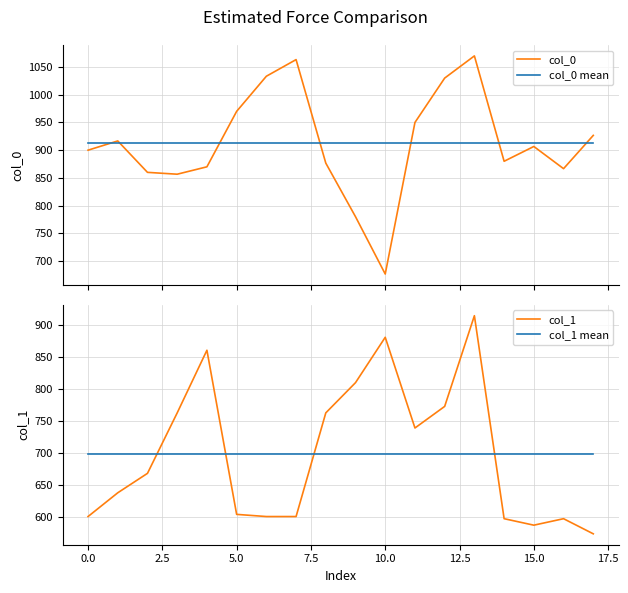

Reading left to right, transcribe all the data shown in this chart.

col_0: 900.0	916.7	860.0	856.7	870.0	970.0	1033.3	1063.3	876.7	780.0	676.7	950.0	1030.0	1070.0	880.0	906.7	866.7	926.7
col_0 mean: 913.0	913.0	913.0	913.0	913.0	913.0	913.0	913.0	913.0	913.0	913.0	913.0	913.0	913.0	913.0	913.0	913.0	913.0
col_1: 600.8	637.9	668.2	762.8	860.6	604.1	600.8	600.8	762.8	810.0	880.9	739.1	772.9	914.6	597.4	587.2	597.4	573.8
col_1 mean: 698.4	698.4	698.4	698.4	698.4	698.4	698.4	698.4	698.4	698.4	698.4	698.4	698.4	698.4	698.4	698.4	698.4	698.4